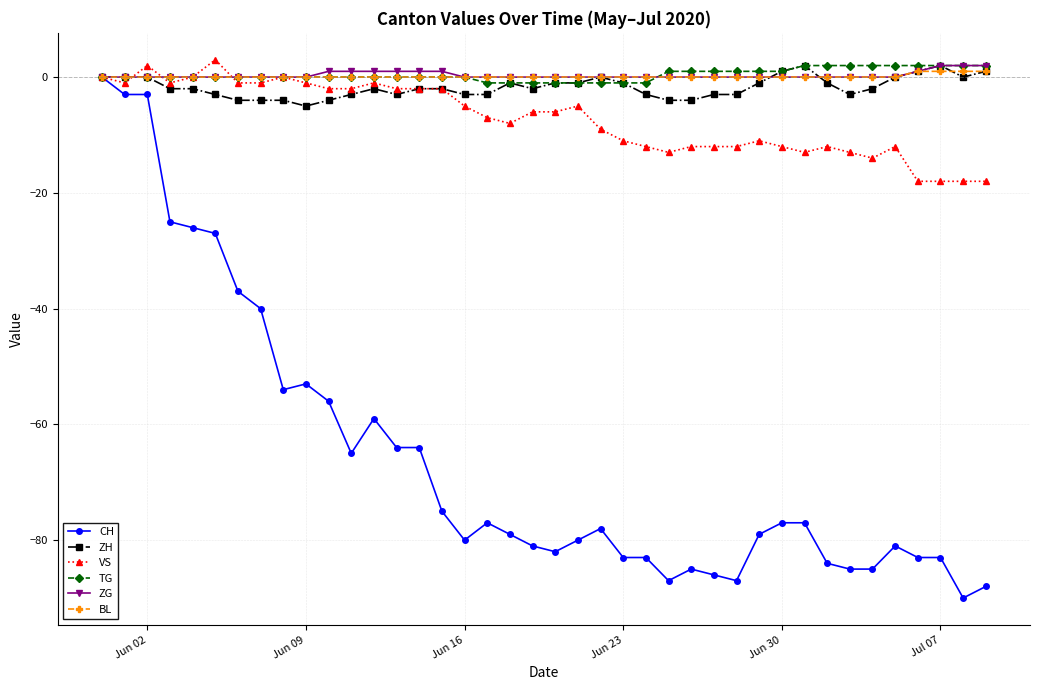

Reading left to right, transcribe all the data shown in this chart.

CH: 0	-3	-3	-25	-26	-27	-37	-40	-54	-53	-56	-65	-59	-64	-64	-75	-80	-77	-79	-81	-82	-80	-78	-83	-83	-87	-85	-86	-87	-79	-77	-77	-84	-85	-85	-81	-83	-83	-90	-88
ZH: 0	0	0	-2	-2	-3	-4	-4	-4	-5	-4	-3	-2	-3	-2	-2	-3	-3	-1	-2	-1	-1	0	-1	-3	-4	-4	-3	-3	-1	1	2	-1	-3	-2	0	1	2	0	1
VS: 0	-1	2	-1	0	3	-1	-1	0	-1	-2	-2	-1	-2	-2	-2	-5	-7	-8	-6	-6	-5	-9	-11	-12	-13	-12	-12	-12	-11	-12	-13	-12	-13	-14	-12	-18	-18	-18	-18
TG: 0	0	0	0	0	0	0	0	0	0	0	0	0	0	0	0	0	-1	-1	-1	-1	-1	-1	-1	-1	1	1	1	1	1	1	2	2	2	2	2	2	2	2	2
ZG: 0	0	0	0	0	0	0	0	0	0	1	1	1	1	1	1	0	0	0	0	0	0	0	0	0	0	0	0	0	0	0	0	0	0	0	0	1	2	2	2
BL: 0	0	0	0	0	0	0	0	0	0	0	0	0	0	0	0	0	0	0	0	0	0	0	0	0	0	0	0	0	0	0	0	0	0	0	0	1	1	1	1